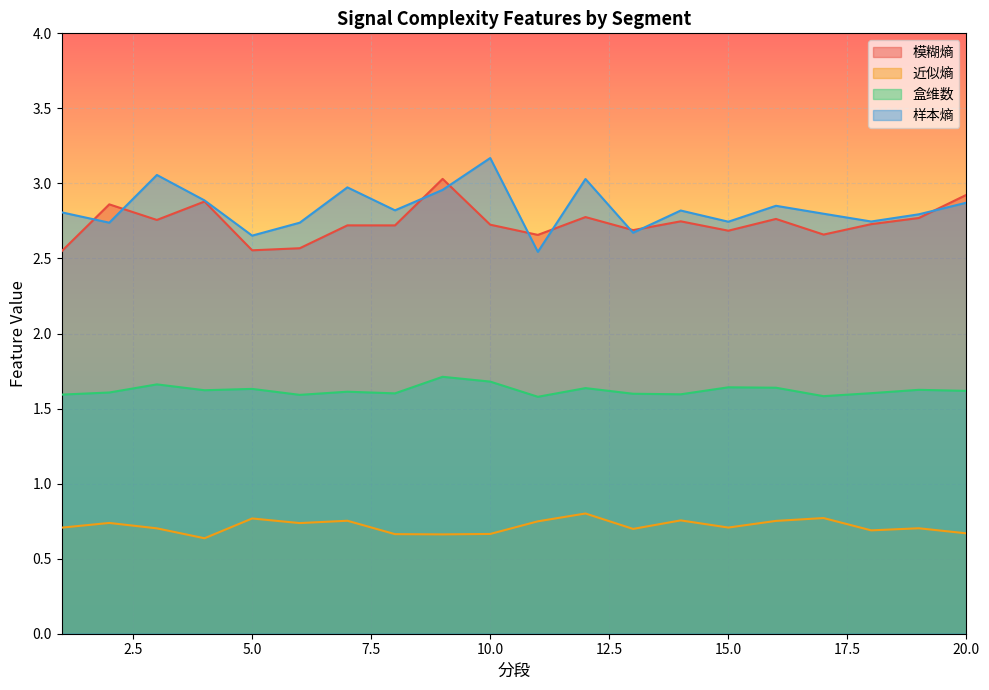

At which label does 盒维数 reach its minimum?

11